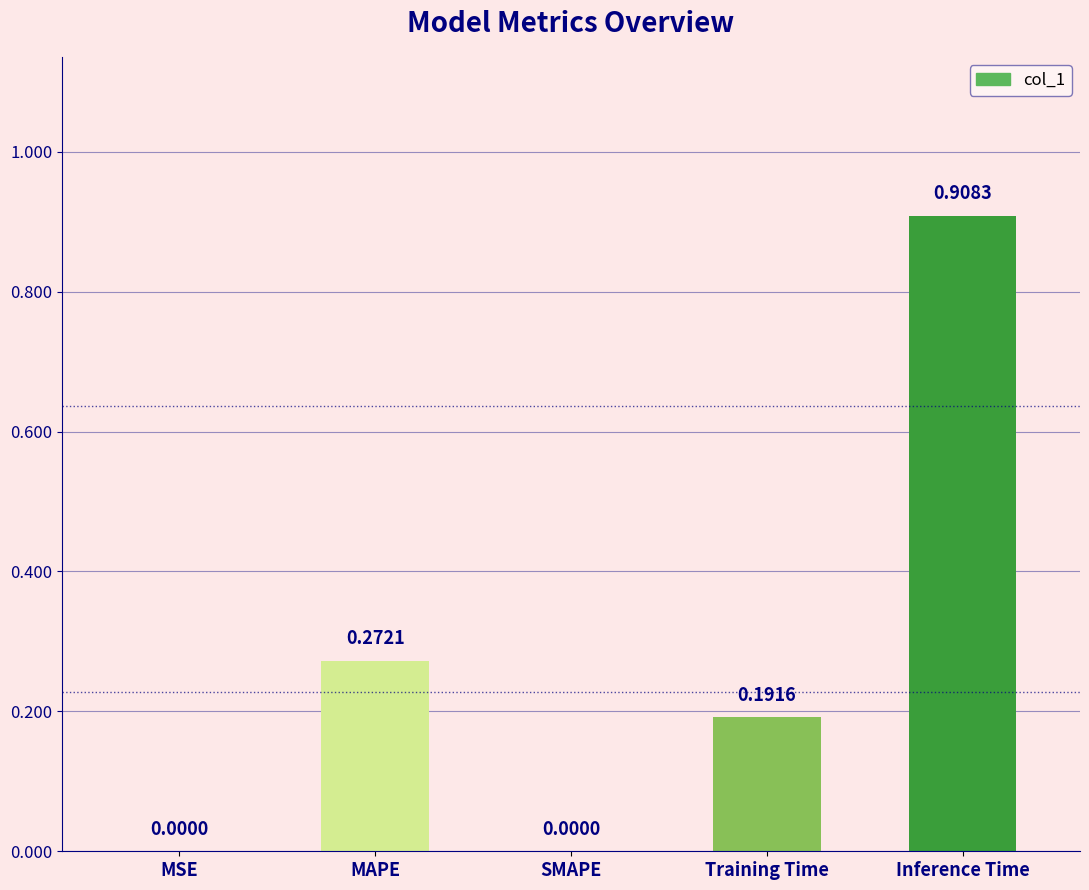

What is the sum of all values?

1.4